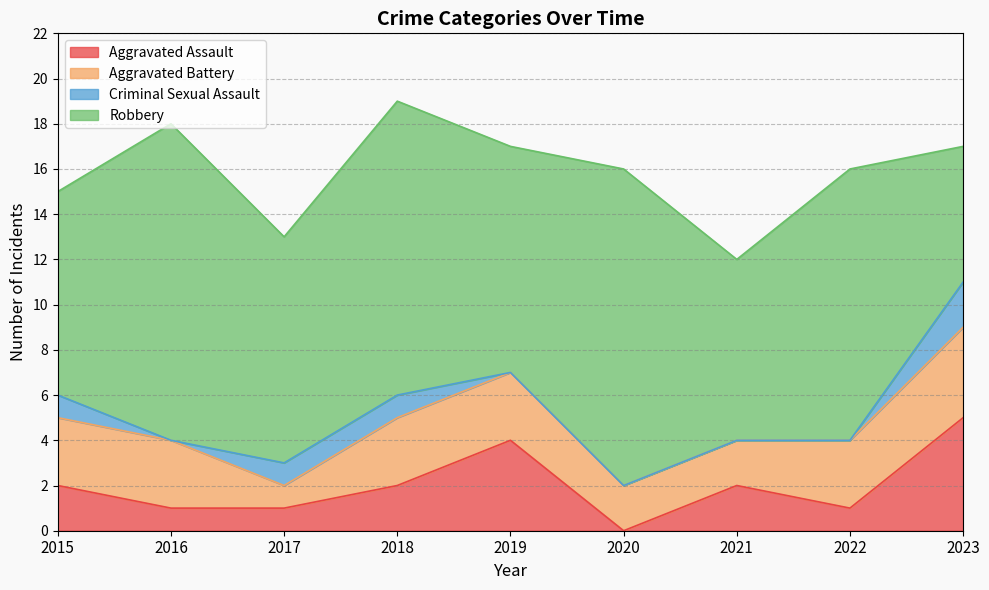

What are all the series names shown in the legend?

Aggravated Assault, Aggravated Battery, Criminal Sexual Assault, Robbery